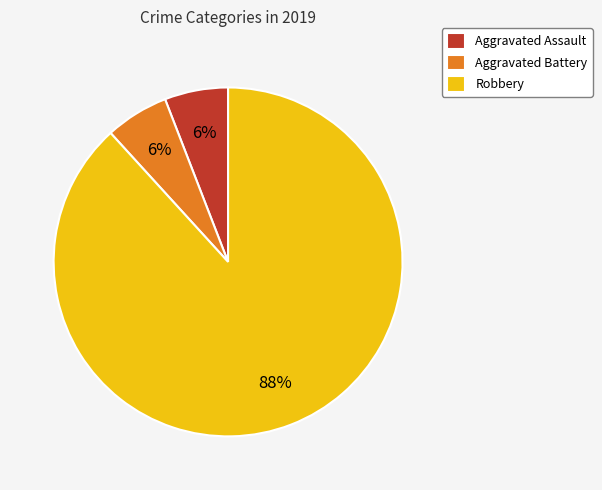

The Aggravated Assault slice represents 1% of the pie. True or false?

False